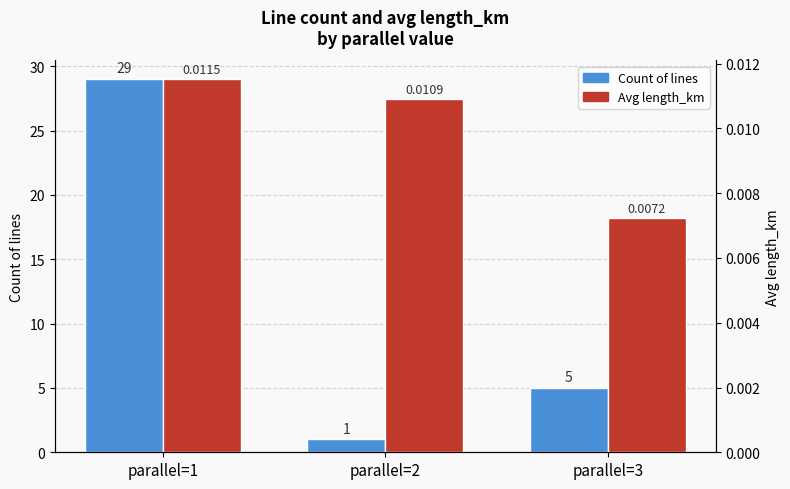

What is the sum of all Count of lines values?

35.0